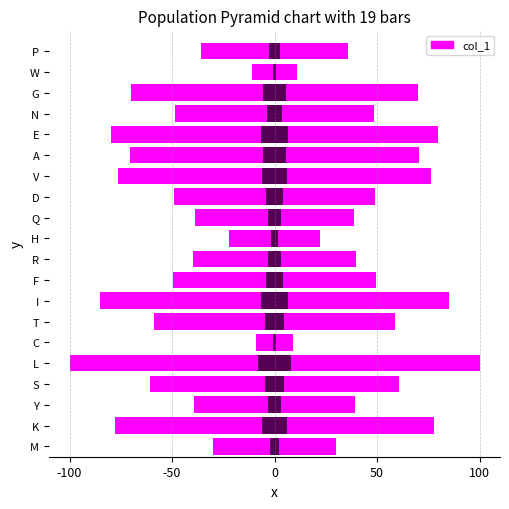

List the series in order of their peak value, highest first.

col_1 (right), col_1 (left)